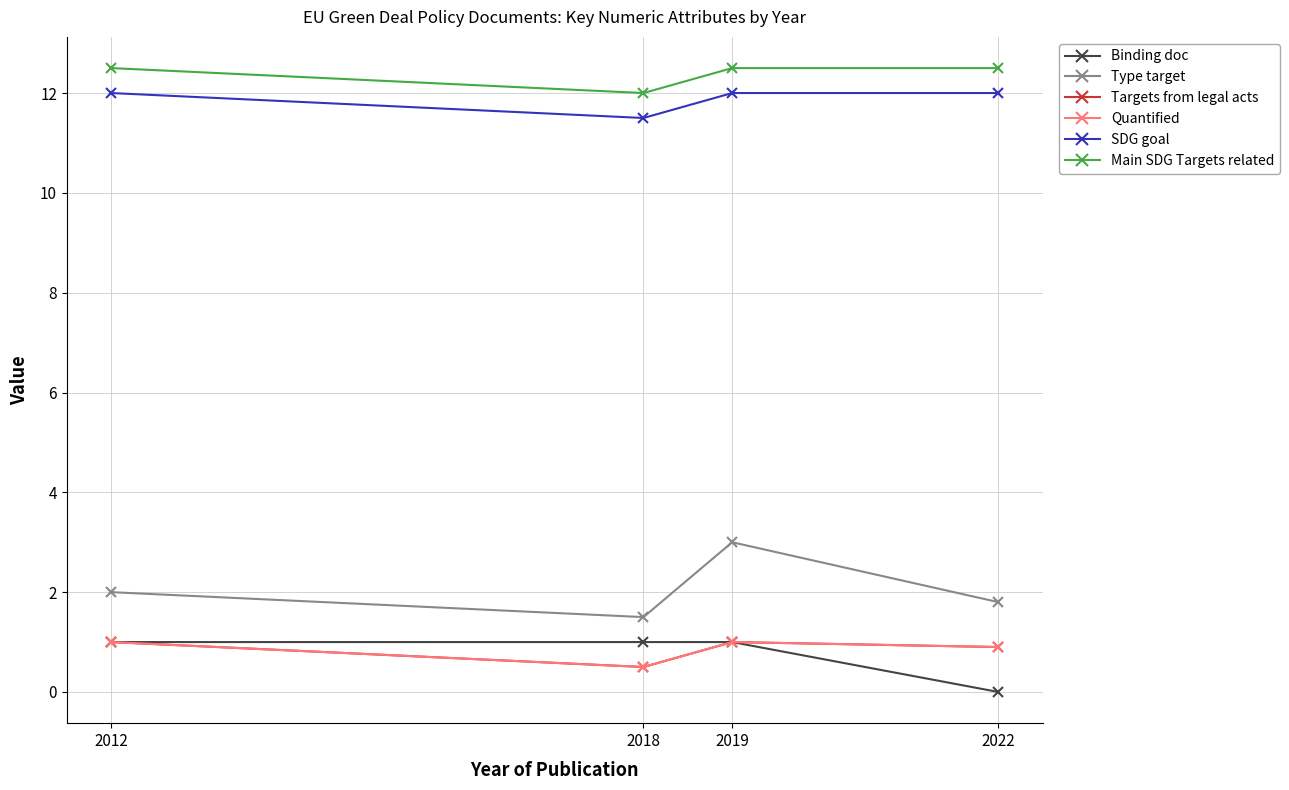

Which series has the largest total across all categories?

Main SDG Targets related